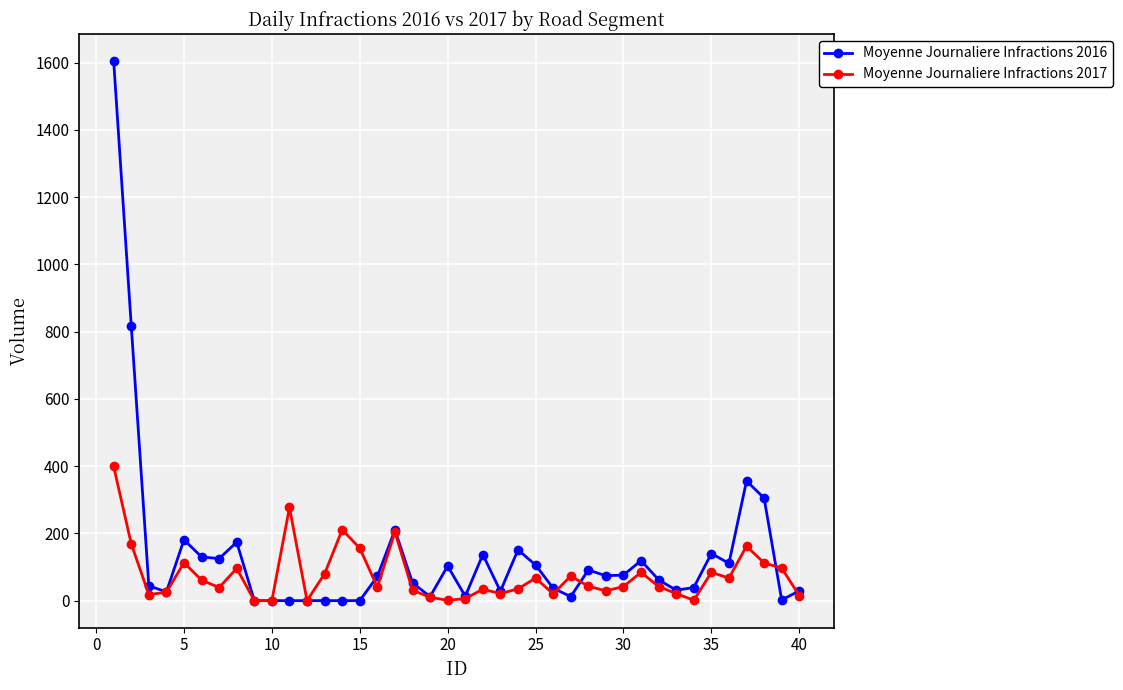

True or false: Moyenne Journaliere Infractions 2017 has more than 1 interior local peaks.

True